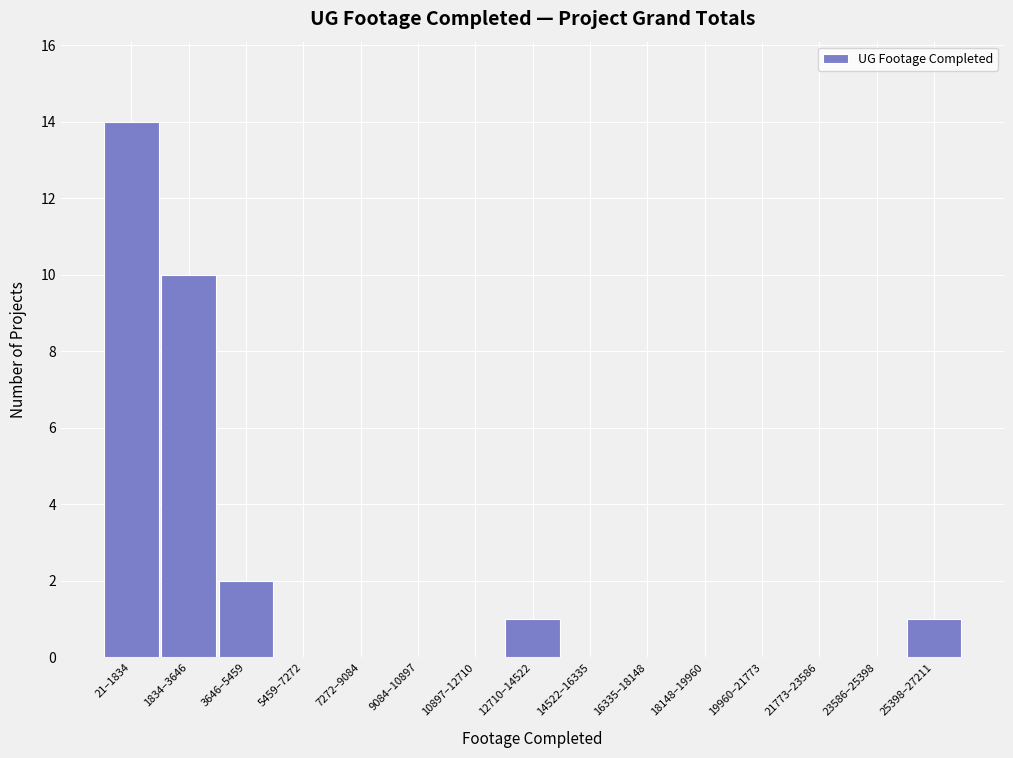

Reading right to left, extract all data points from this chart.

25398–27211=1	23586–25398=0	21773–23586=0	19960–21773=0	18148–19960=0	16335–18148=0	14522–16335=0	12710–14522=1	10897–12710=0	9084–10897=0	7272–9084=0	5459–7272=0	3646–5459=2	1834–3646=10	21–1834=14